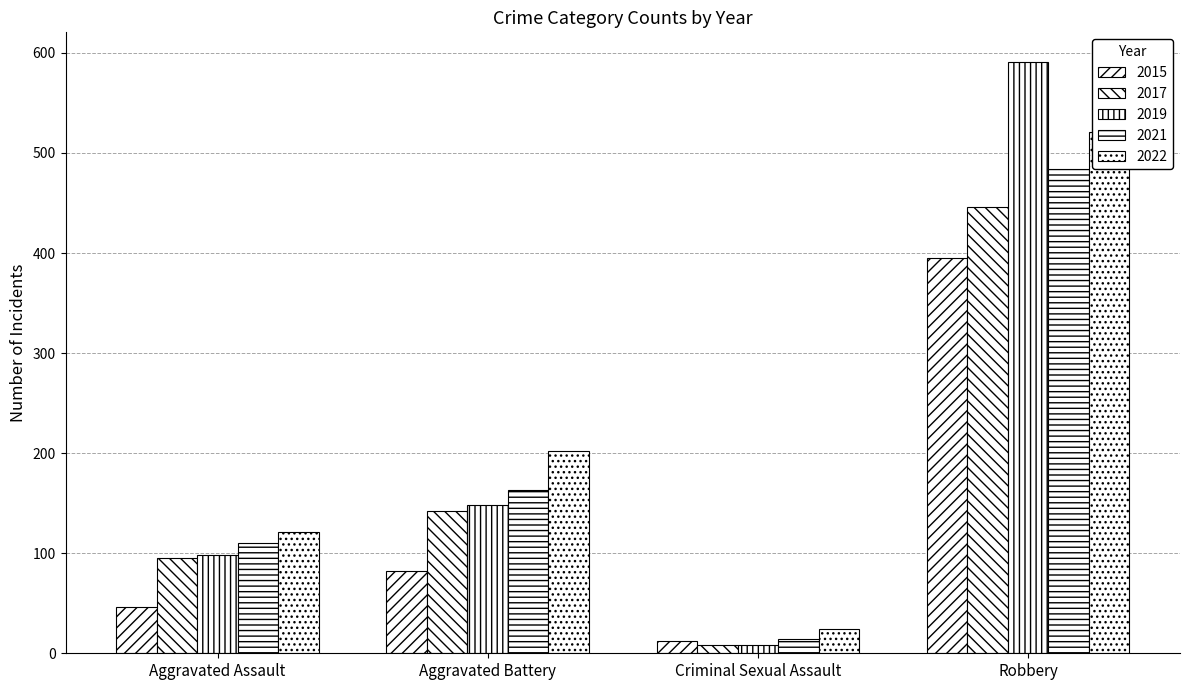

Reading left to right, list all the values displayed in this chart.

2015: Aggravated Assault=46	Aggravated Battery=82	Criminal Sexual Assault=12	Robbery=395
2017: Aggravated Assault=95	Aggravated Battery=142	Criminal Sexual Assault=8	Robbery=446
2019: Aggravated Assault=98	Aggravated Battery=148	Criminal Sexual Assault=8	Robbery=591
2021: Aggravated Assault=110	Aggravated Battery=163	Criminal Sexual Assault=14	Robbery=484
2022: Aggravated Assault=121	Aggravated Battery=202	Criminal Sexual Assault=24	Robbery=521